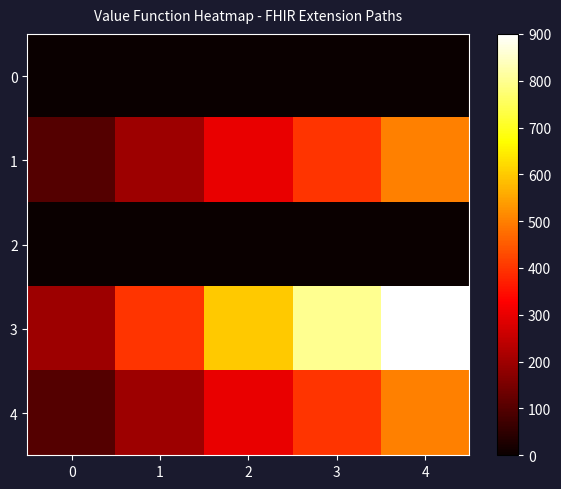

Reading left to right, extract all data points from this chart.

0: 0=0	1=0	2=0	3=0	4=0
1: 0=100	1=200	2=300	3=400	4=500
2: 0=0	1=0	2=0	3=0	4=0
3: 0=200	1=400	2=600	3=800	4=1000
4: 0=100	1=200	2=300	3=400	4=500